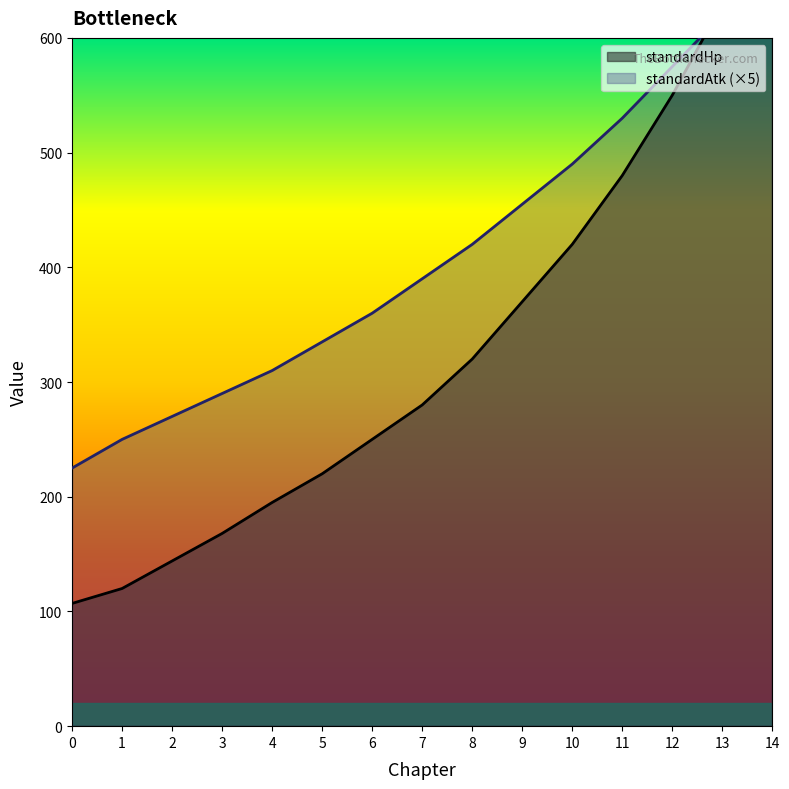

Read the standardAtk value at 6.

360